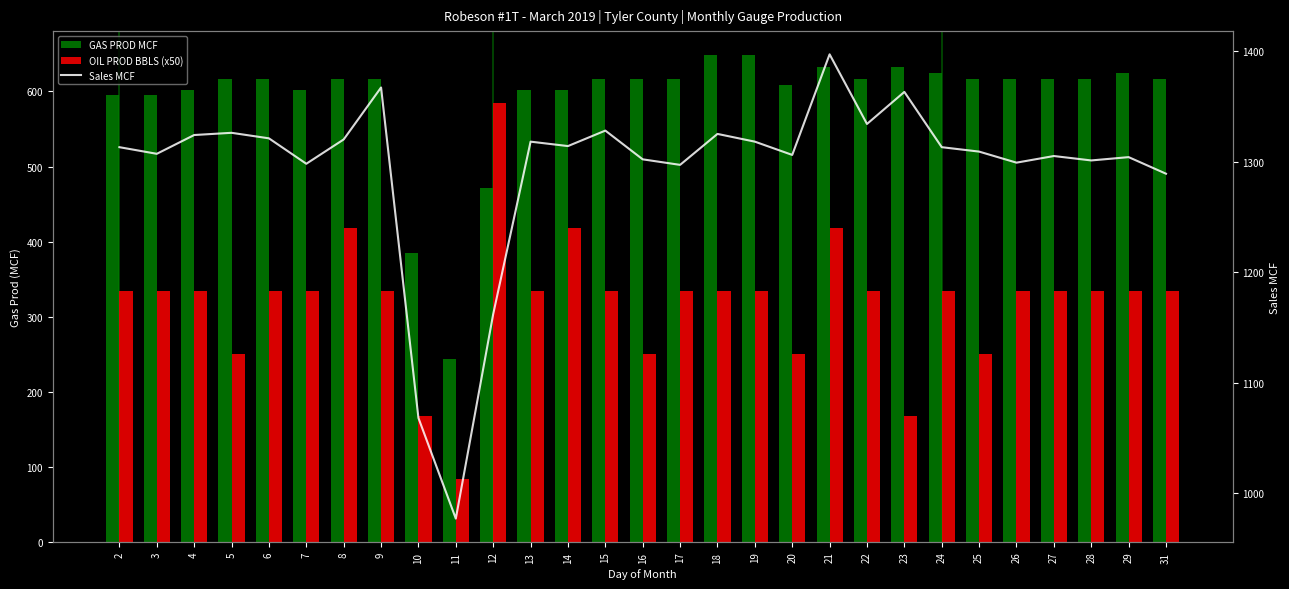

Between 6 and 11, which series saw the biggest shift?

GAS PROD MCF